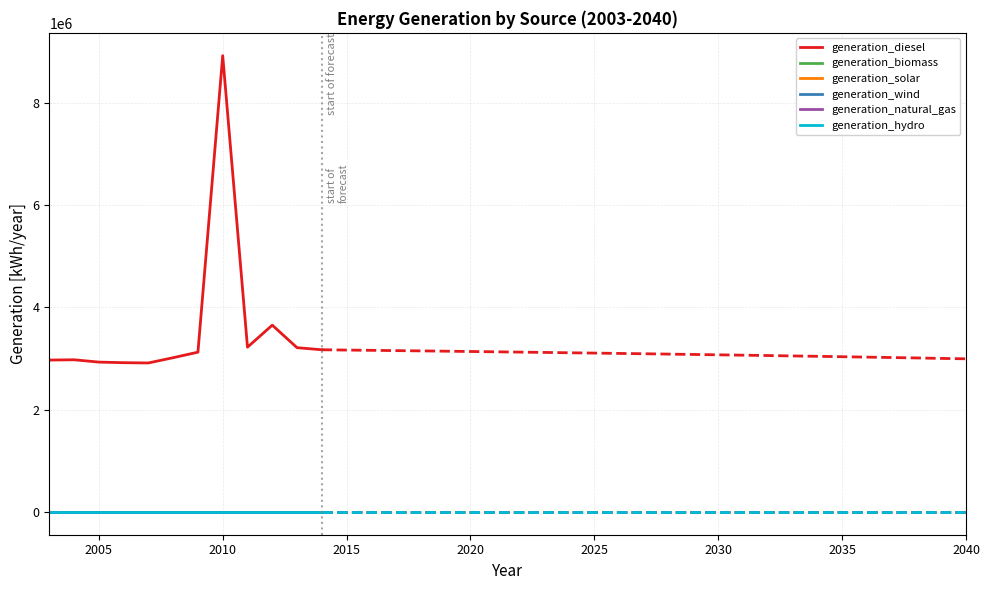

Count the number of data series in this chart.

6